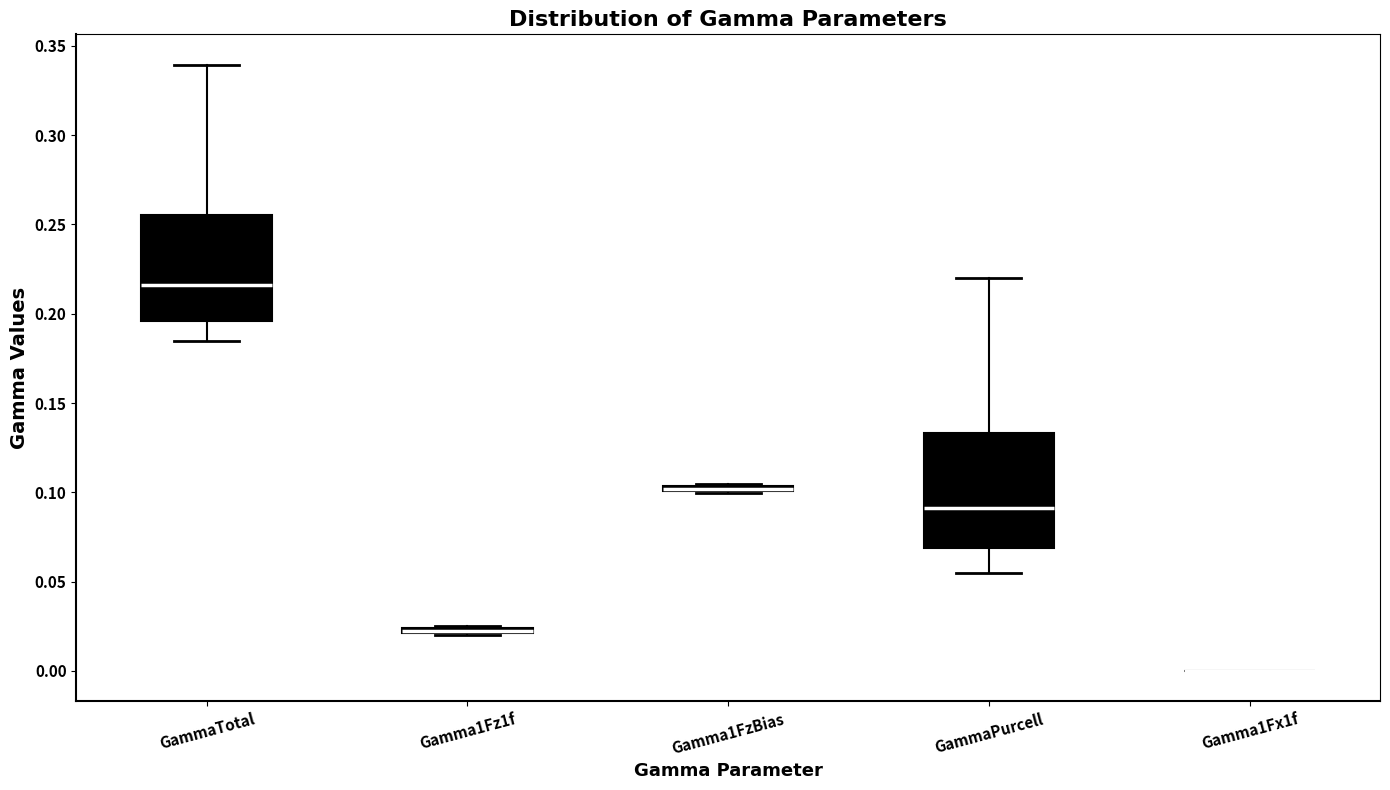

Which box is the tallest, from its lower edge to its upper edge?

GammaPurcell